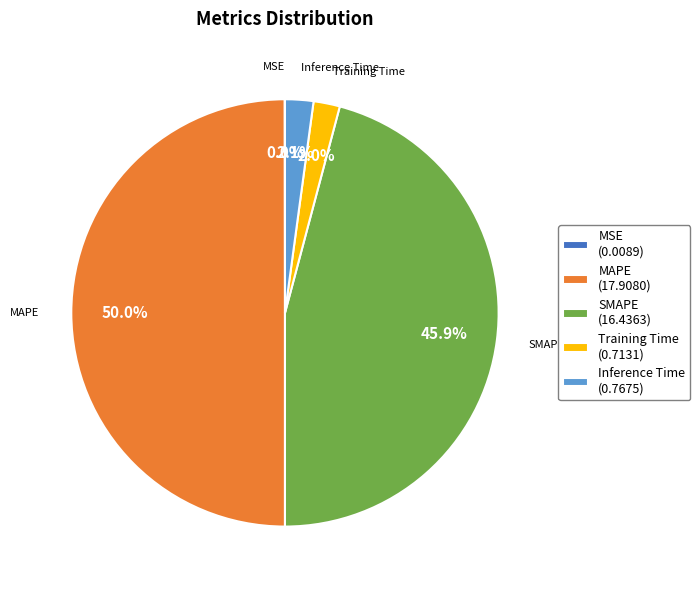

What portion of the pie excludes MAPE (17.9080)?

50.0%